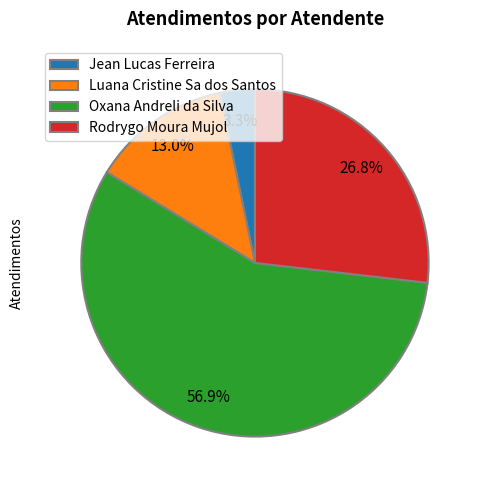

What percentage is NOT represented by Oxana Andreli da Silva?

43.1%